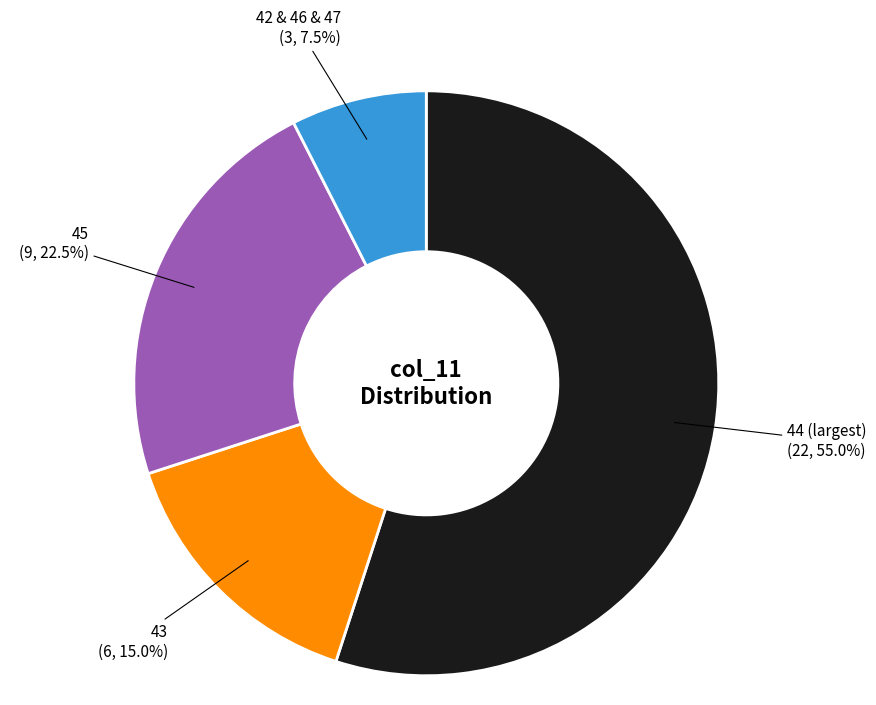

Does any single category account for the majority?

Yes